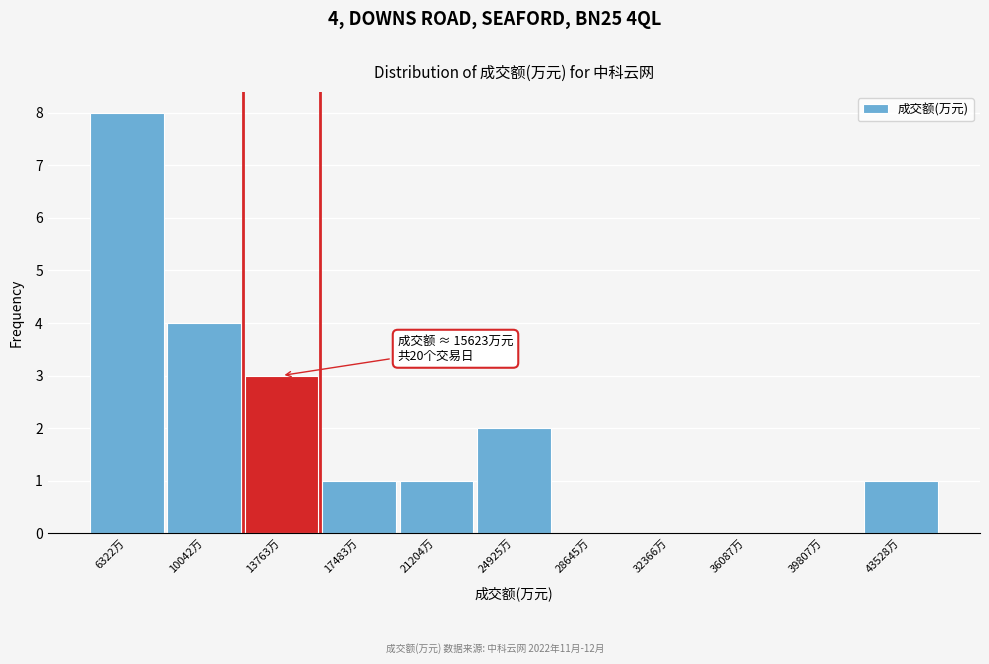

Reading left to right, extract all data points from this chart.

6322万=8	10042万=4	13763万=3	17483万=1	21204万=1	24925万=2	28645万=0	32366万=0	36087万=0	39807万=0	43528万=1